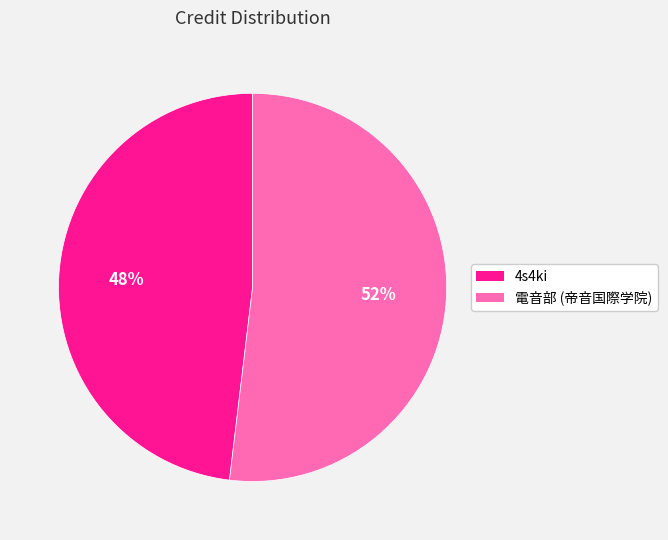

What is the smallest slice in the pie chart?

4s4ki